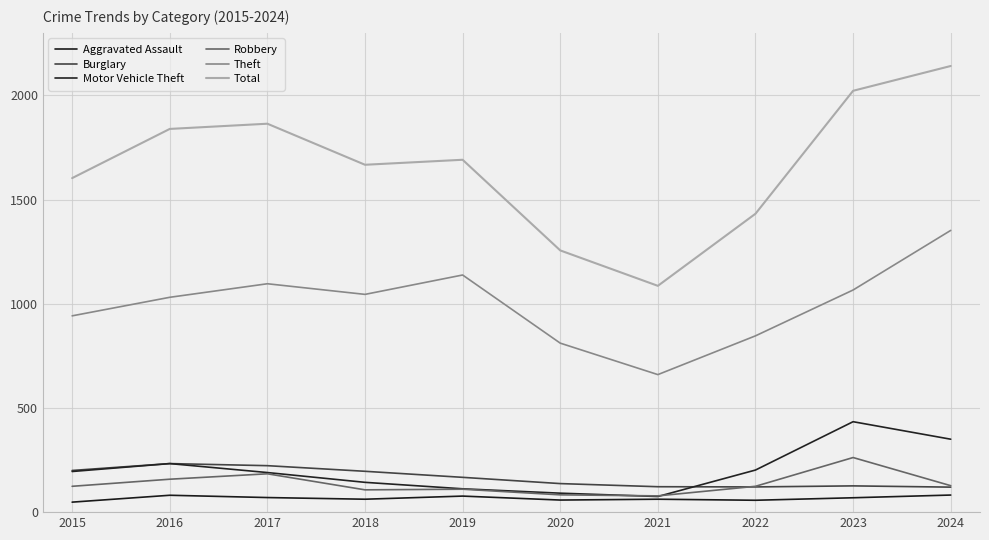

Does the chart display data point markers on the line(s)?

No